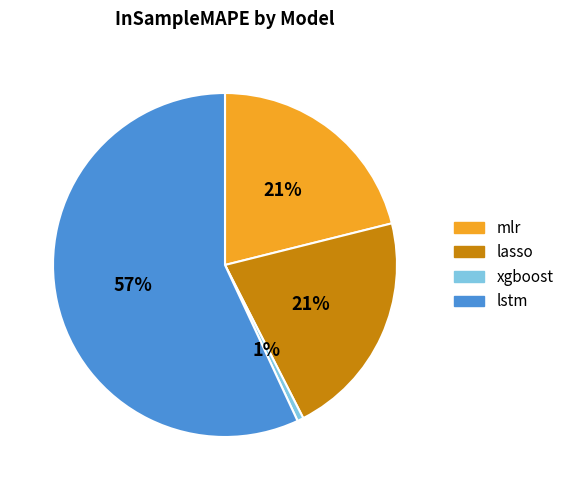

Which has a higher value, lstm or mlr?

lstm